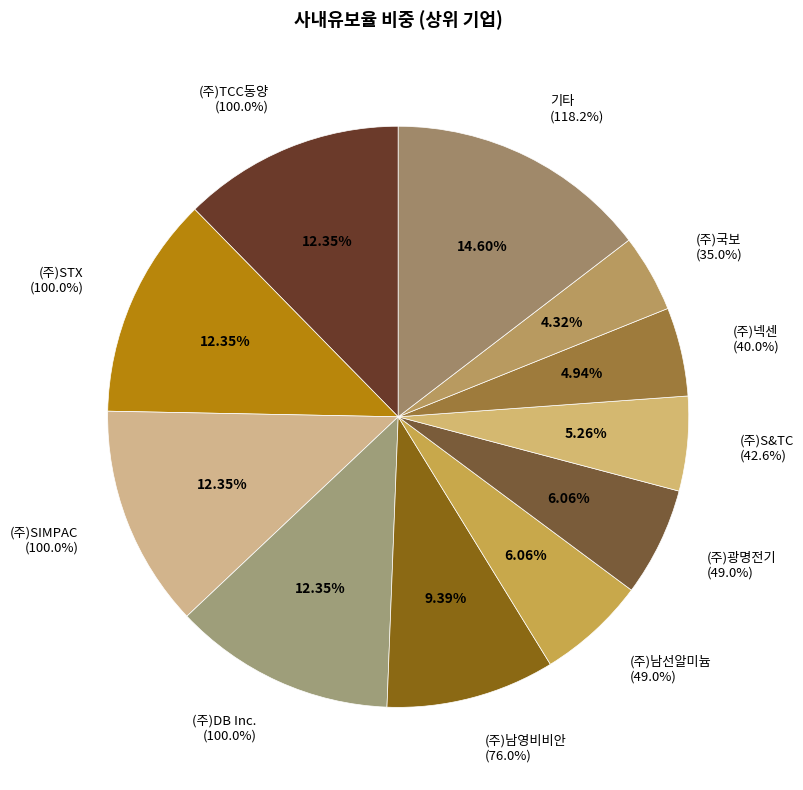

Is there a majority slice in this chart?

No